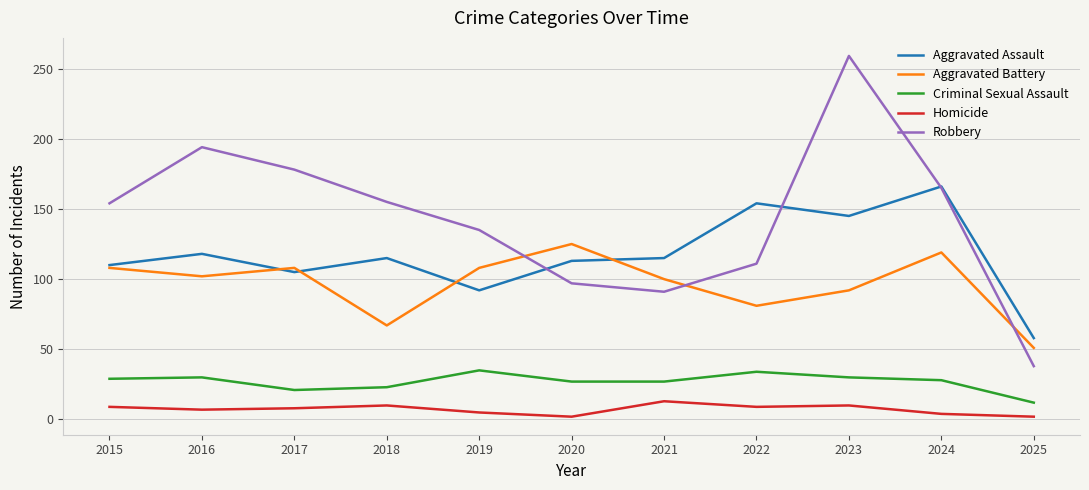

True or false: Aggravated Battery and Homicide intersect in this chart.

False